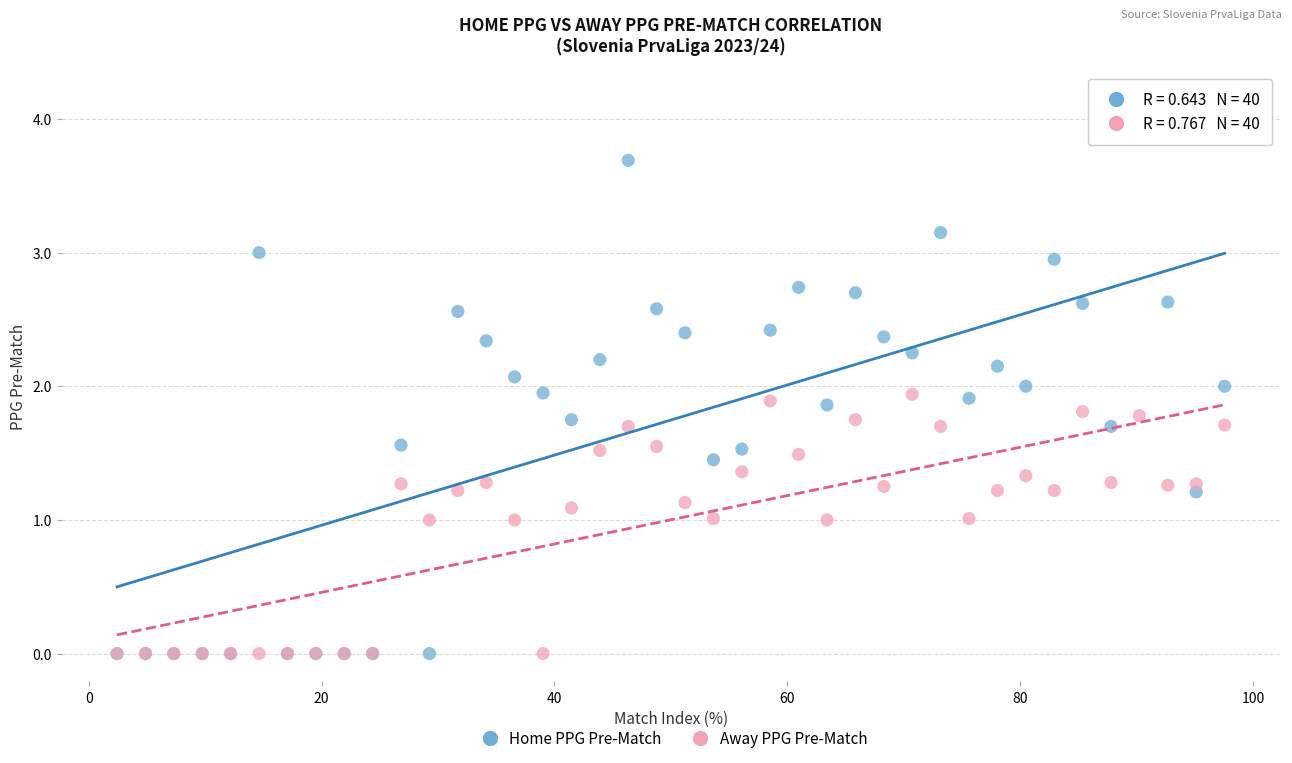

Which series reaches the maximum Y coordinate?

Home PPG Pre-Match